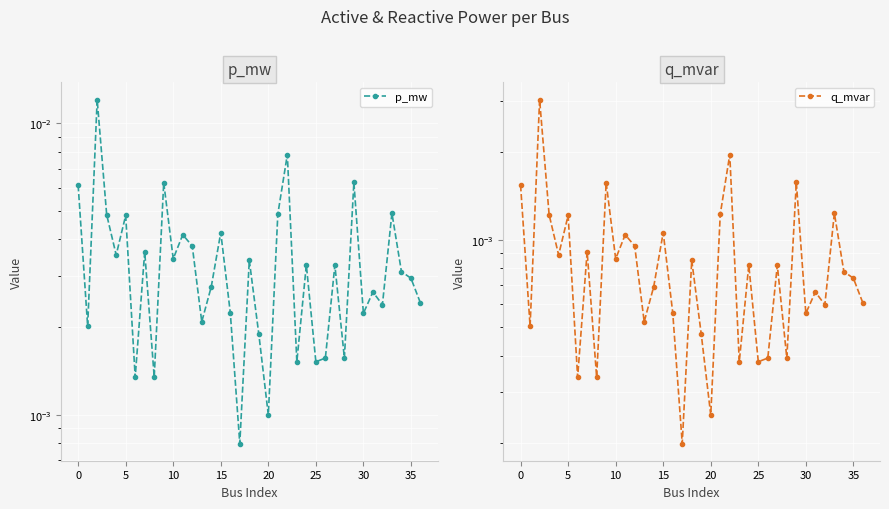

True or false: p_mw and q_mvar cross at least once.

False